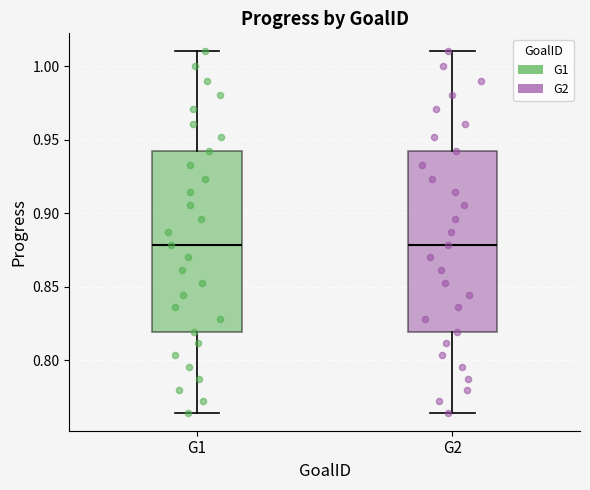

Where does the median line of the box for G1 sit on the y-axis? The values are not printed on the chart, so give them approximately, as read against the axis.

0.880